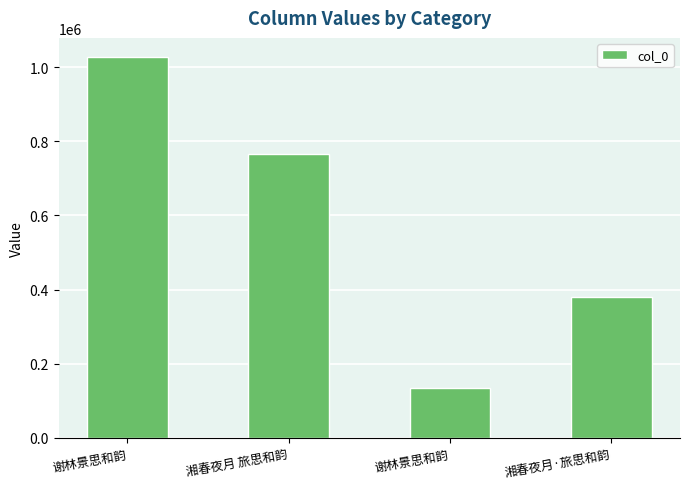

Rank the categories by value from highest to lowest.

谢林景思和韵, 湘春夜月 旅思和韵, 湘春夜月·旅思和韵, 谢林景思和韵